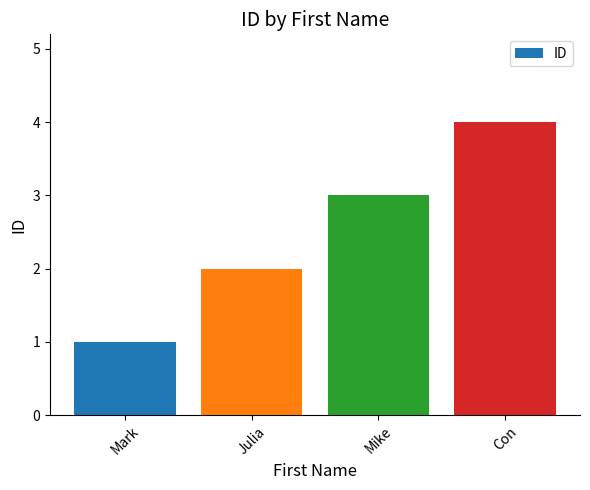

Between Julia and Mark, which is larger?

Julia